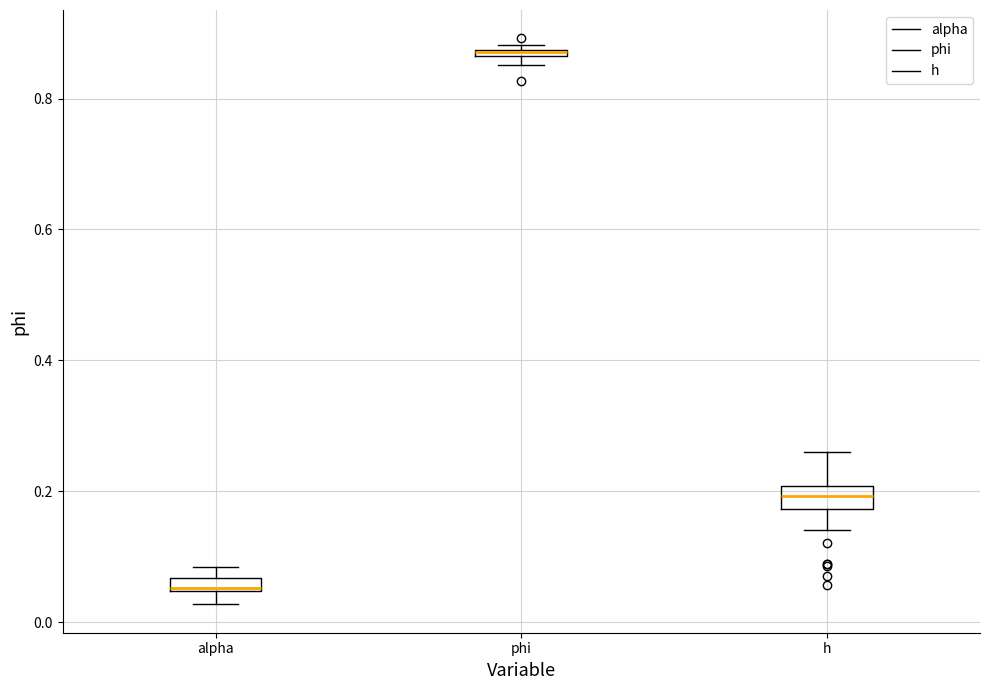

Where is the lower edge of the box for phi on the y-axis? The values are not printed on the chart, so give them approximately, as read against the axis.

0.86